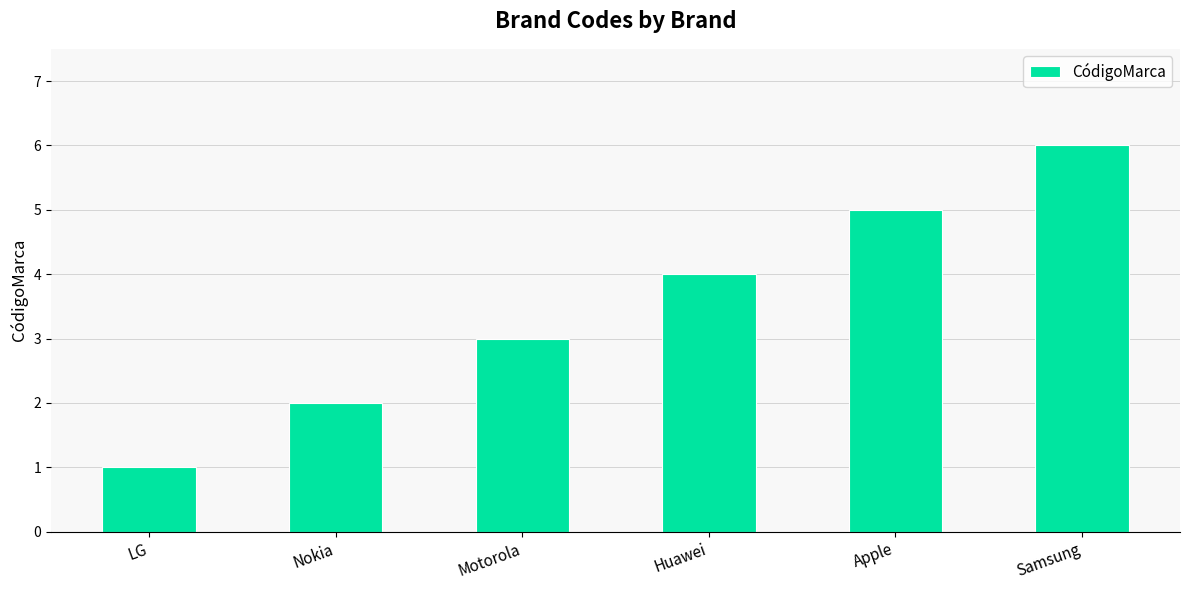

What is the sum of all values?

21